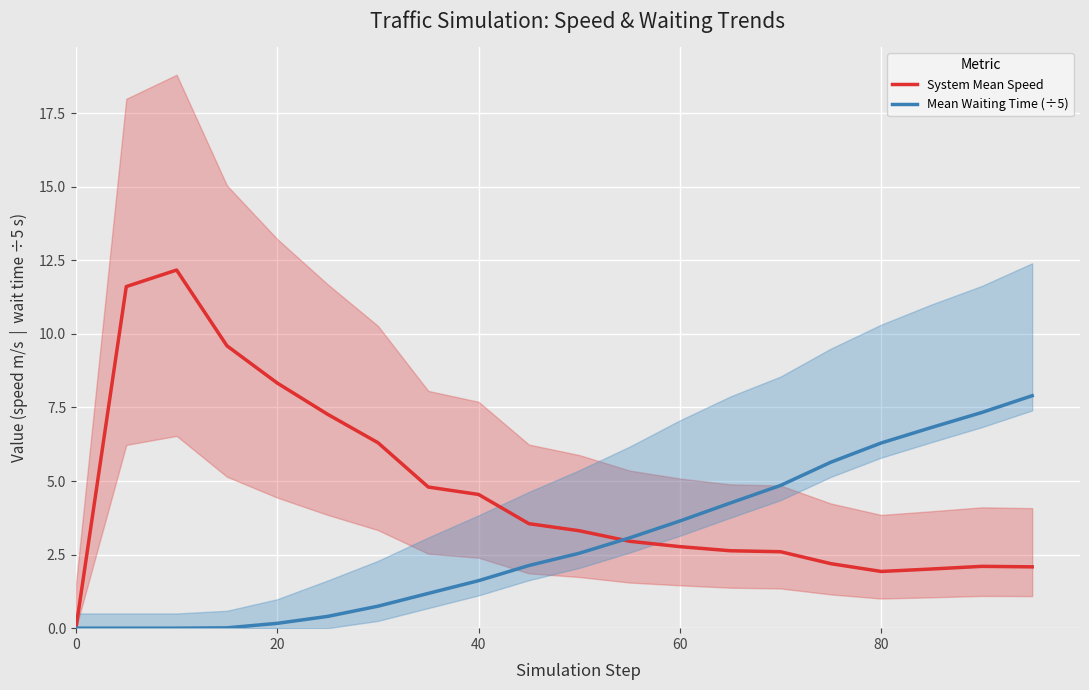

Reading left to right, transcribe all the data shown in this chart.

System Mean Speed: 0.0	11.6	12.2	9.6	8.3	7.3	6.3	4.8	4.5	3.6	3.3	3.0	2.8	2.6	2.6	2.2	1.9	2.0	2.1	2.1
Mean Waiting Time (÷5): 0.0	0.0	0.0	0.0	0.2	0.4	0.7	1.2	1.6	2.1	2.5	3.1	3.6	4.3	4.8	5.6	6.3	6.8	7.3	7.9